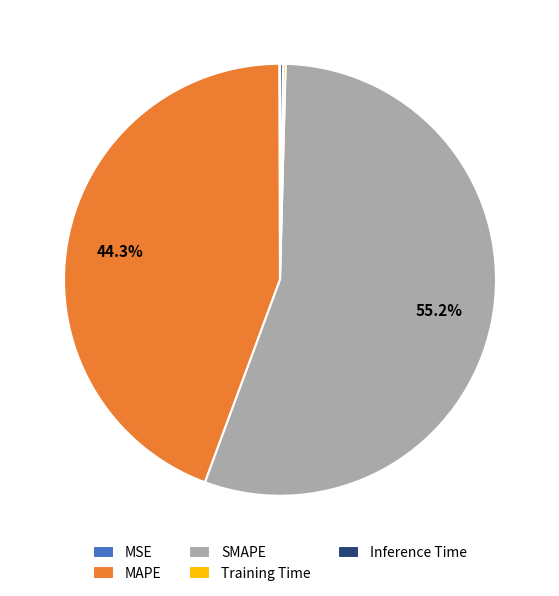

Which category accounts for the majority?

SMAPE